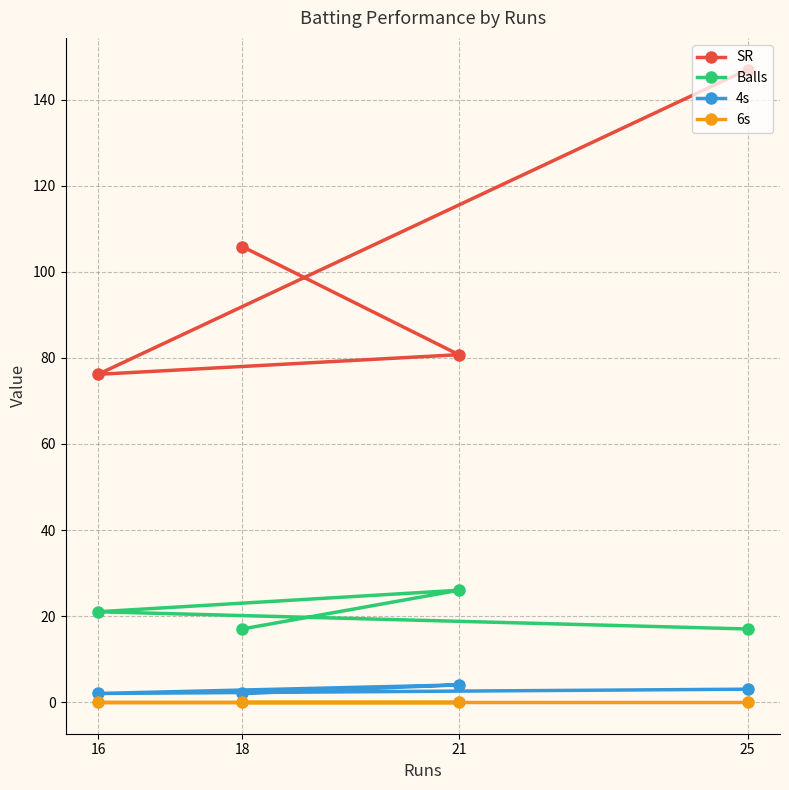

Which series has the largest total across all categories?

SR